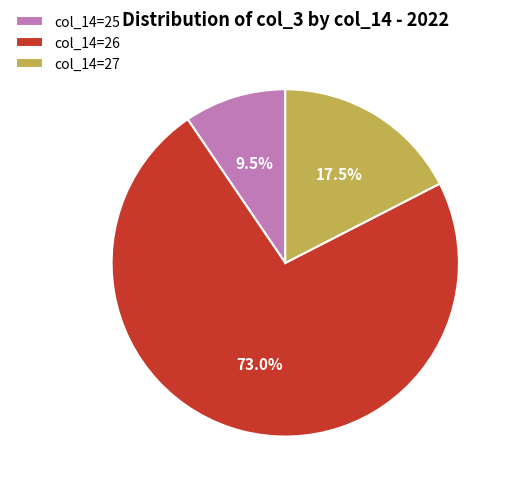

Approximately how many times larger is the value at col_14=26 compared to col_14=27?

4.2